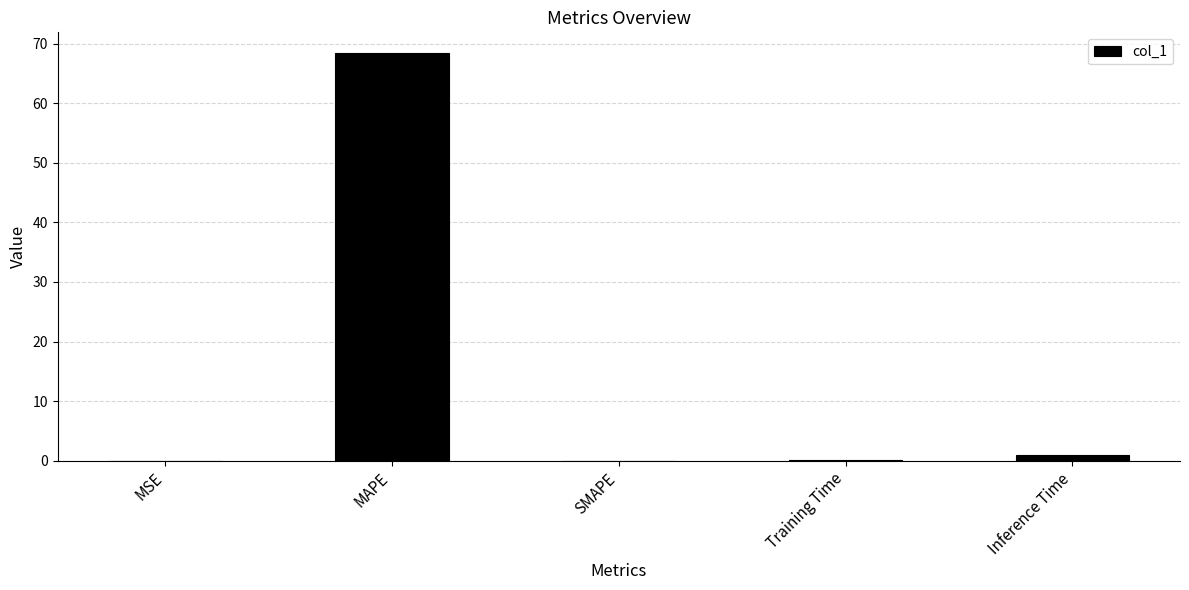

What is the average value?

13.9